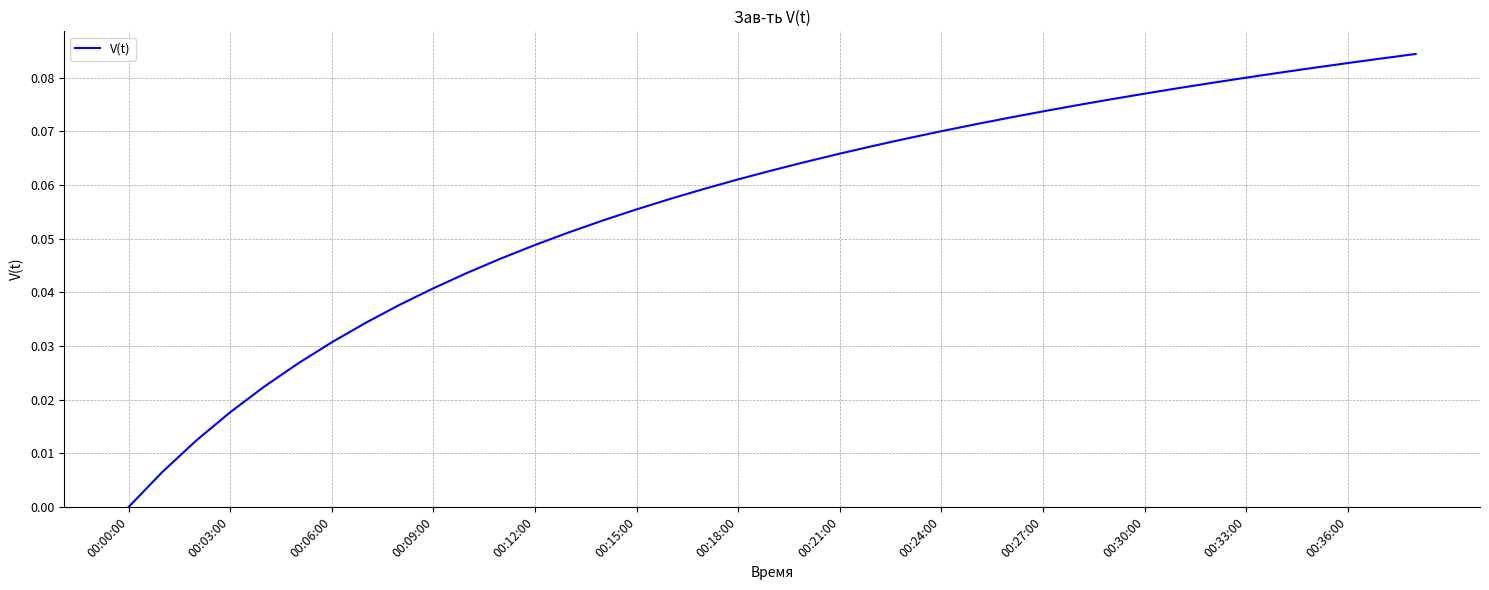

Does the chart have visible grid lines?

Yes